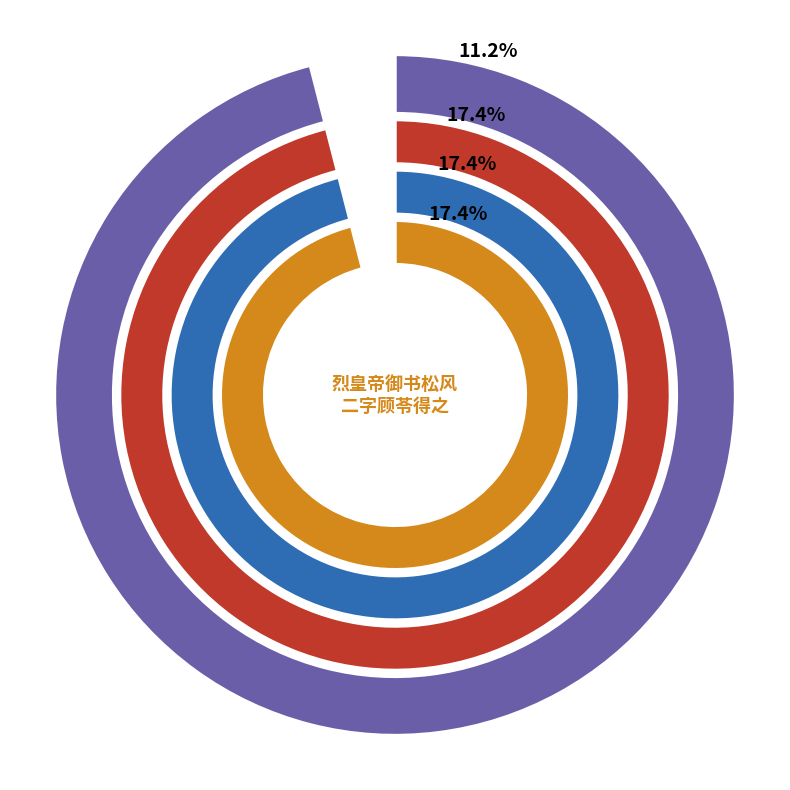

What is the change in value from 烈皇帝御书松风二字顾苓得之某司香遂揭于斋中 其二 to 烈皇帝御书松风二字顾苓得之某司香遂揭于斋中?

+80003